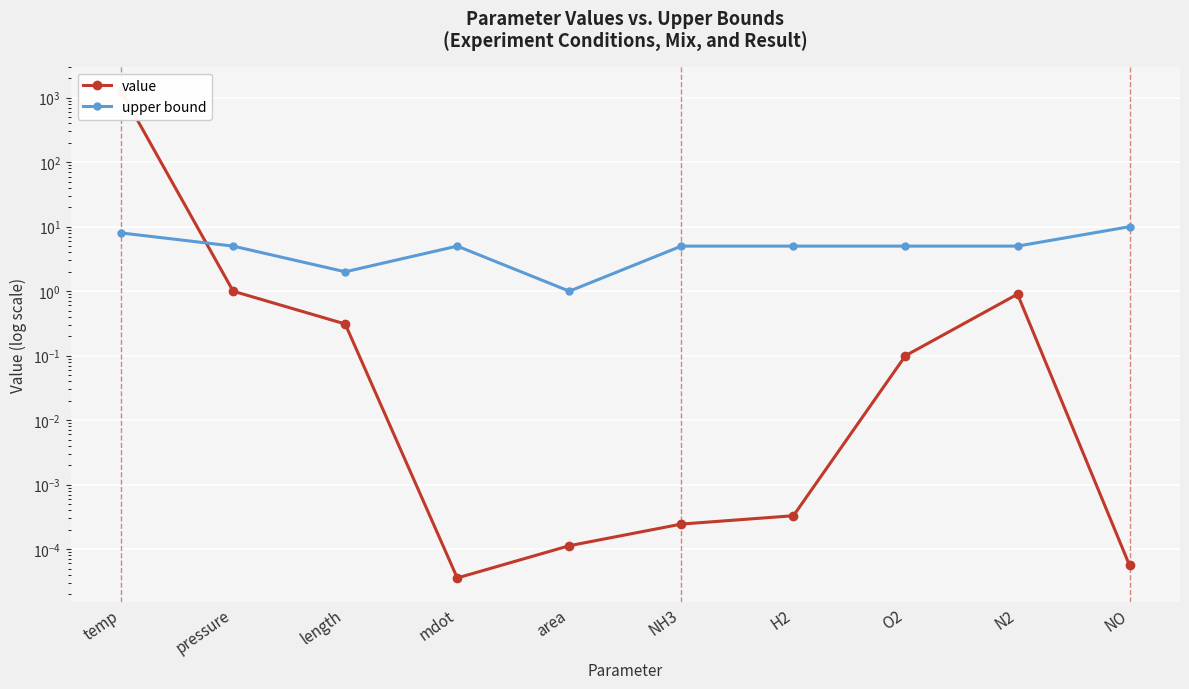

Reading left to right, transcribe all the data shown in this chart.

value: temp=1273.0	pressure=1.0	length=0.3	mdot=0.0	area=0.0	NH3=0.0	H2=0.0	O2=0.1	N2=0.9	NO=0.0
upper bound: temp=8.0	pressure=5.0	length=2.0	mdot=5.0	area=1.0	NH3=5.0	H2=5.0	O2=5.0	N2=5.0	NO=10.0